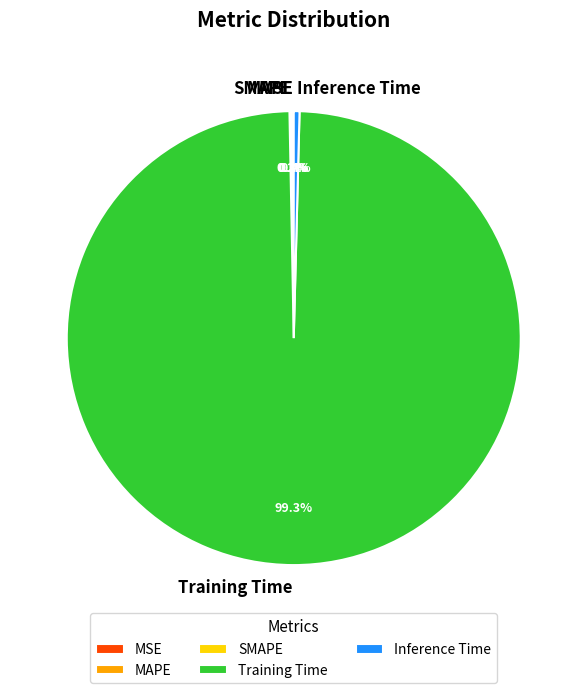

What is the largest slice in the pie chart?

Training Time